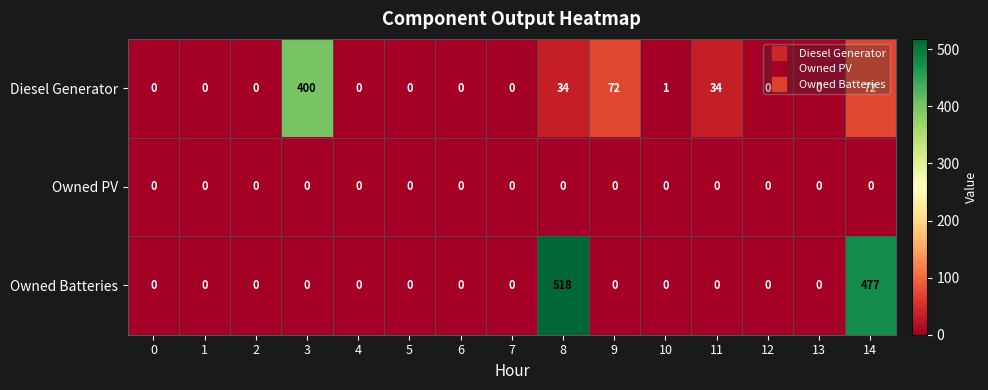

Is it true that Diesel Generator equals 0 at 6?

True